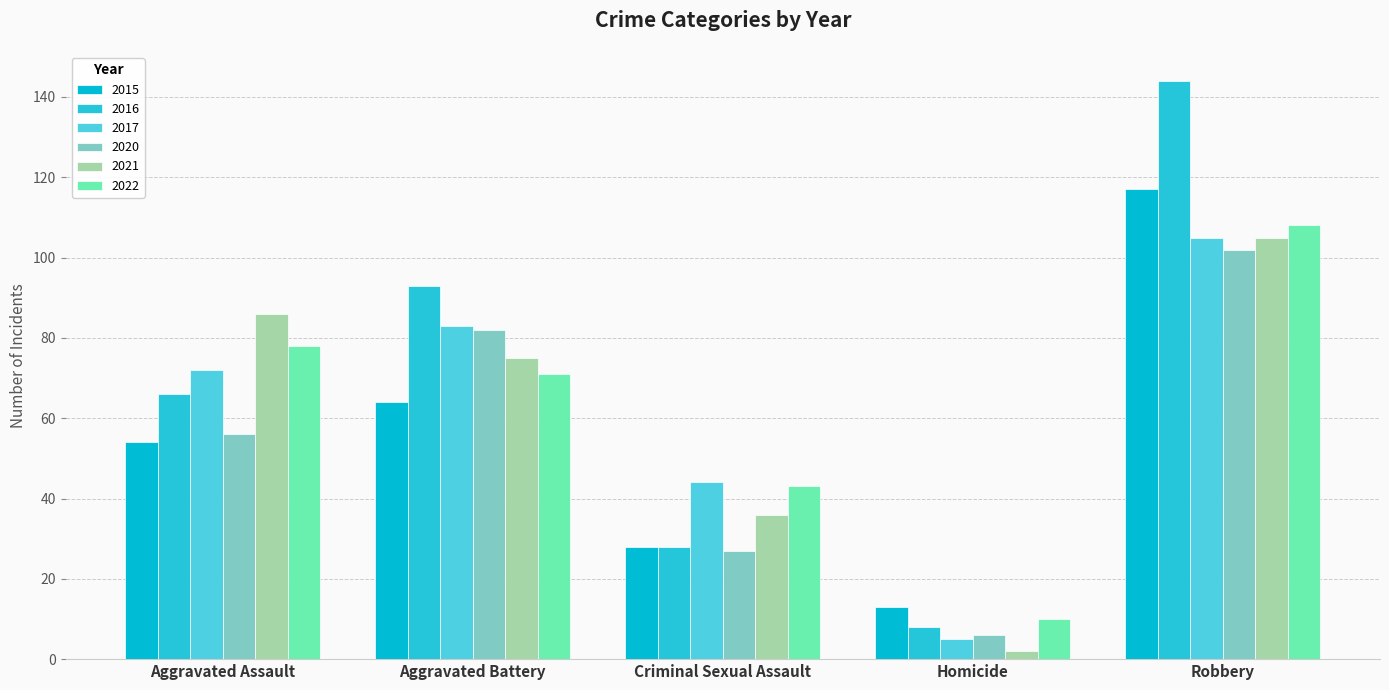

Is the value of 2015 at Aggravated Assault greater than the value of 2020 at Aggravated Battery?

No